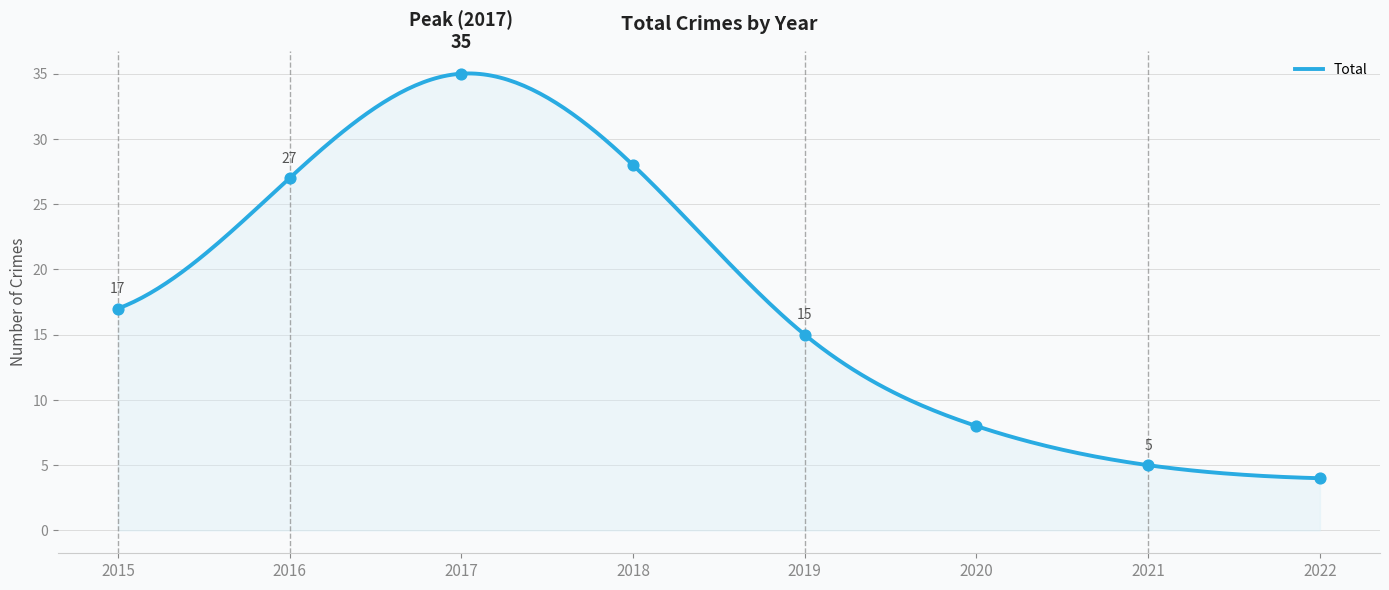

Between 2019 and 2021, which is larger?

2019